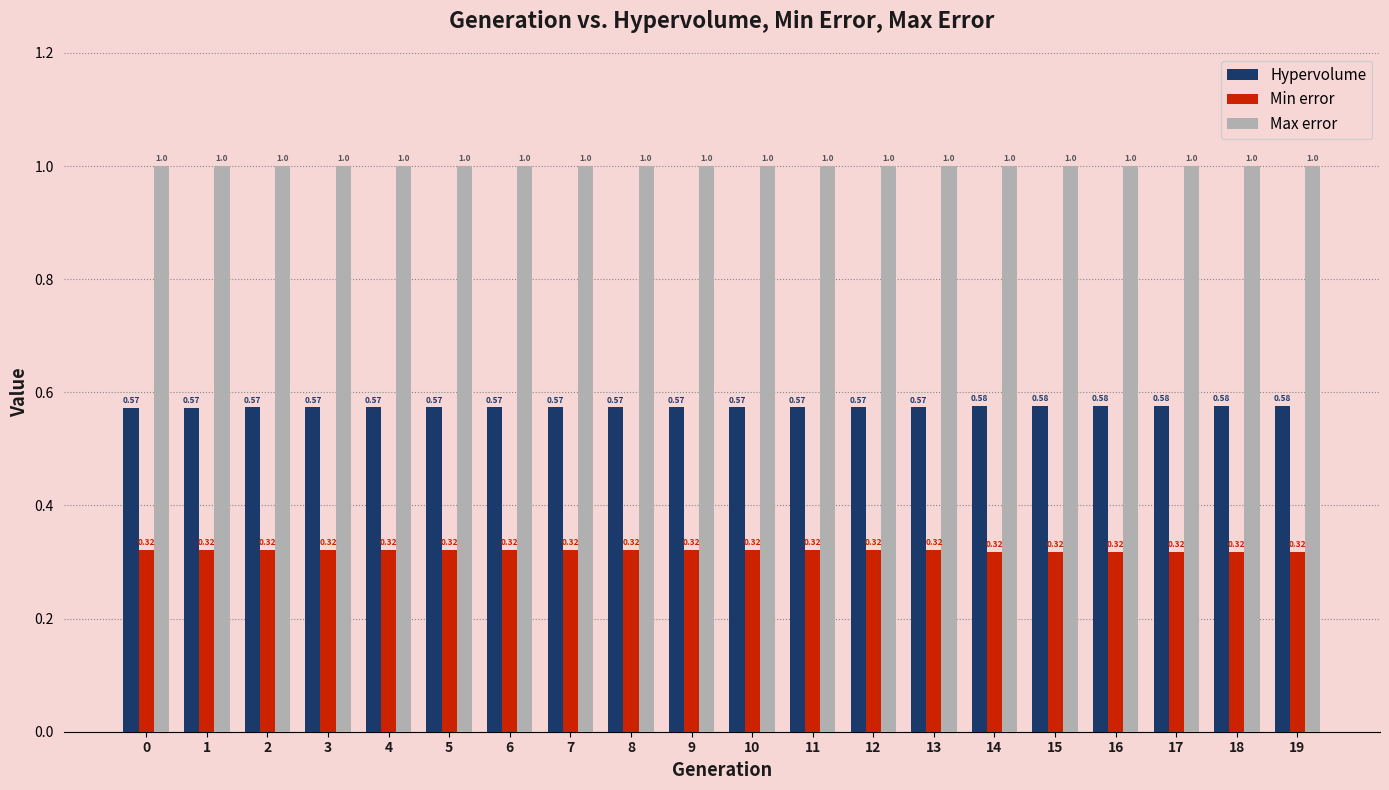

Rank the series by their maximum value, from lowest to highest.

Min error, Hypervolume, Max error